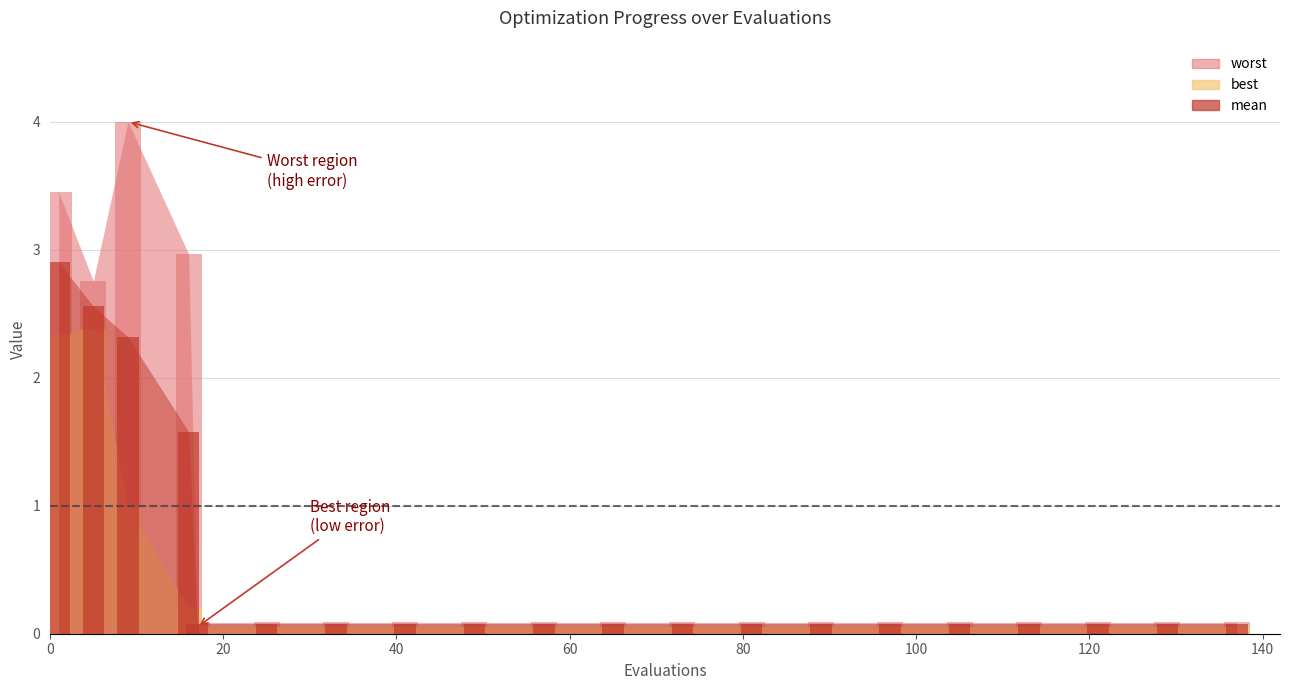

What is the average value of the best series?

0.3